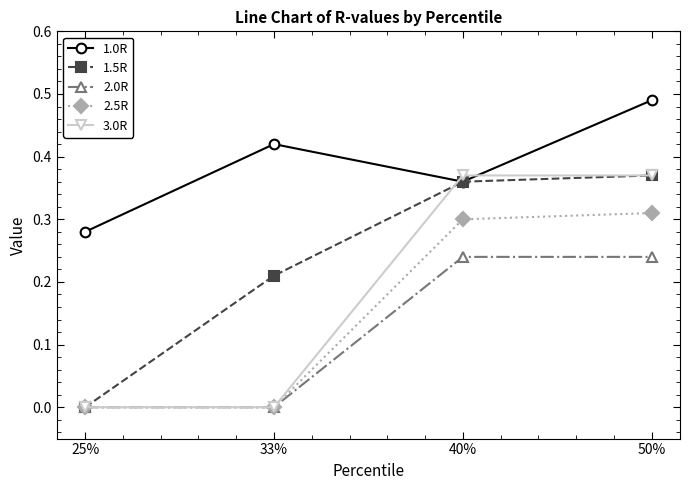

After their last crossing, which series has the higher values: 1.0R or 3.0R?

1.0R